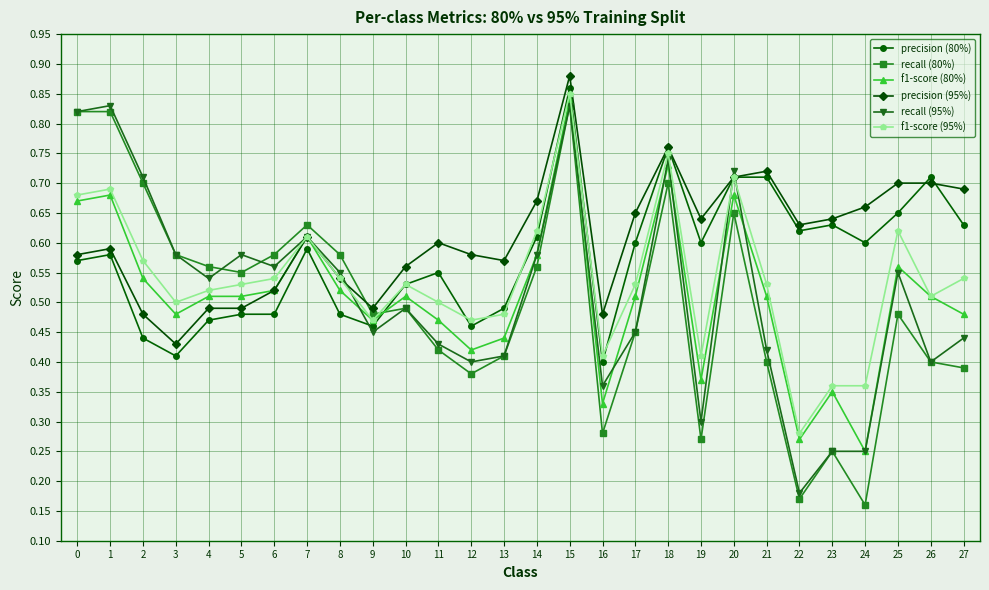

Between 2 and 20, which series saw the biggest shift?

precision (80%)